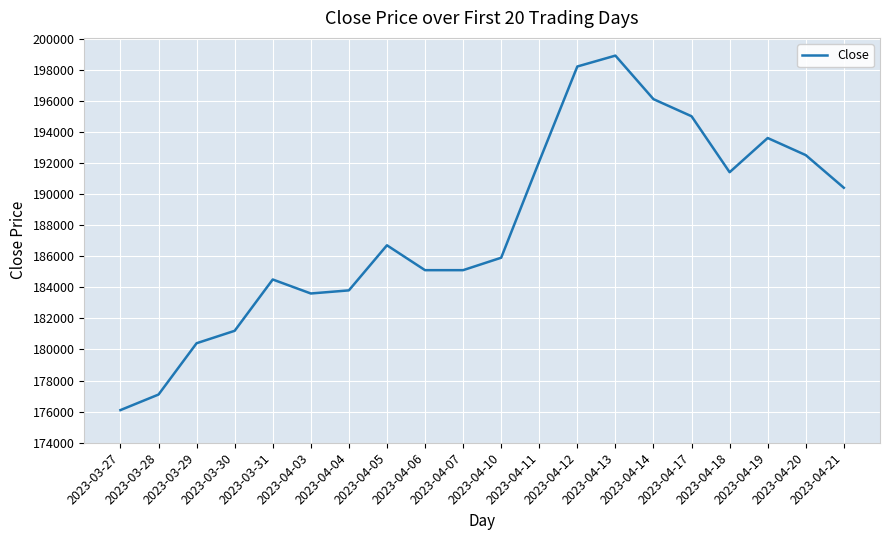

What is the smallest value displayed?

176100